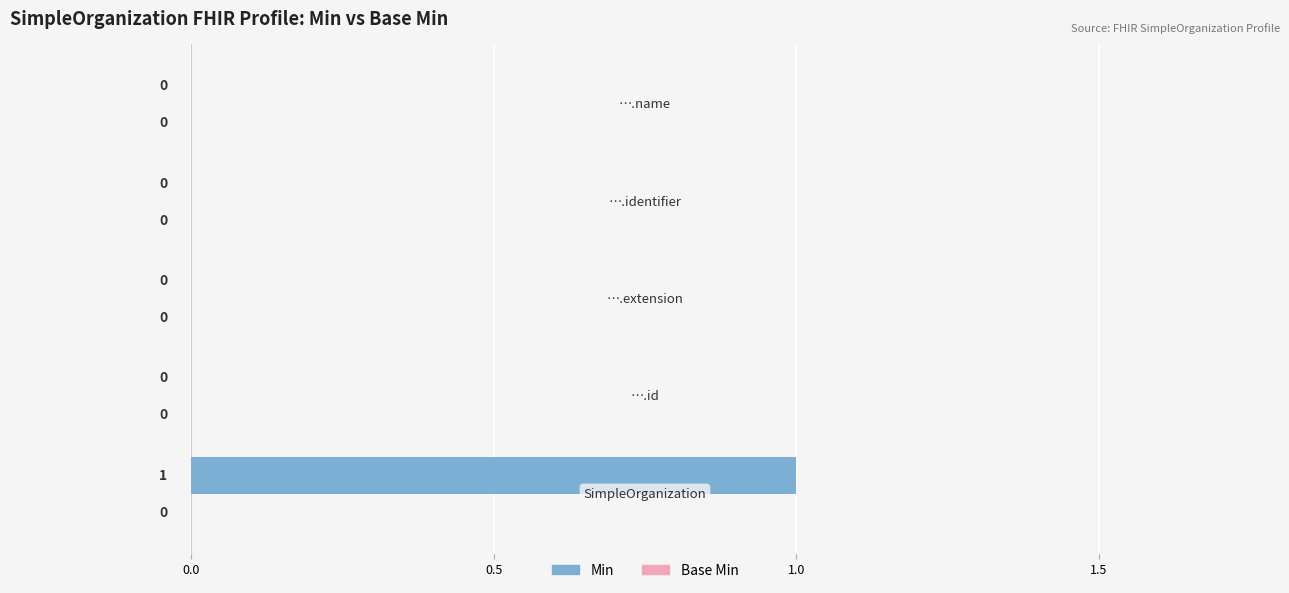

How many values are between 0 and 1?

5